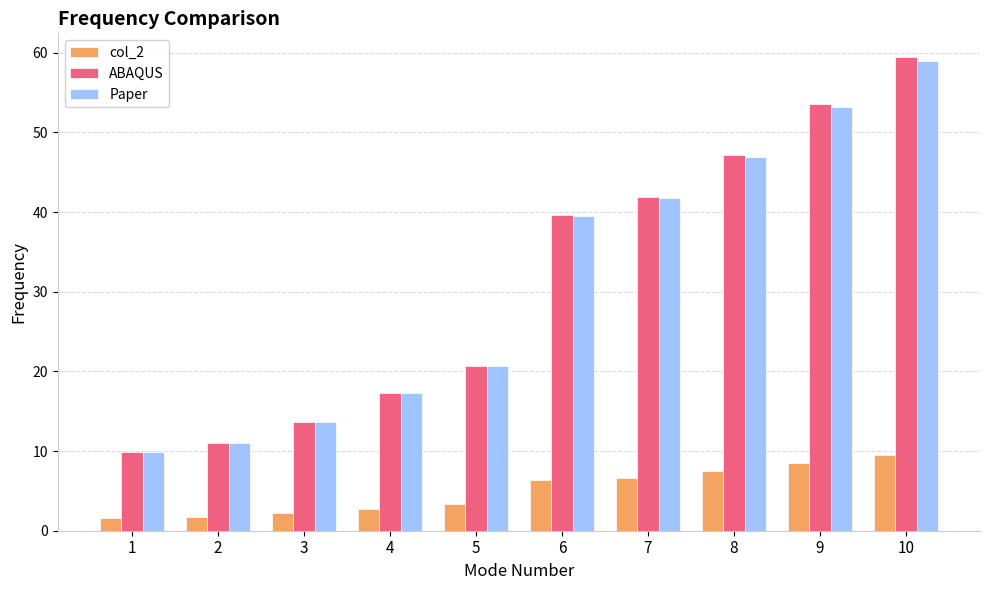

What is the total value across all series at 10?

127.9